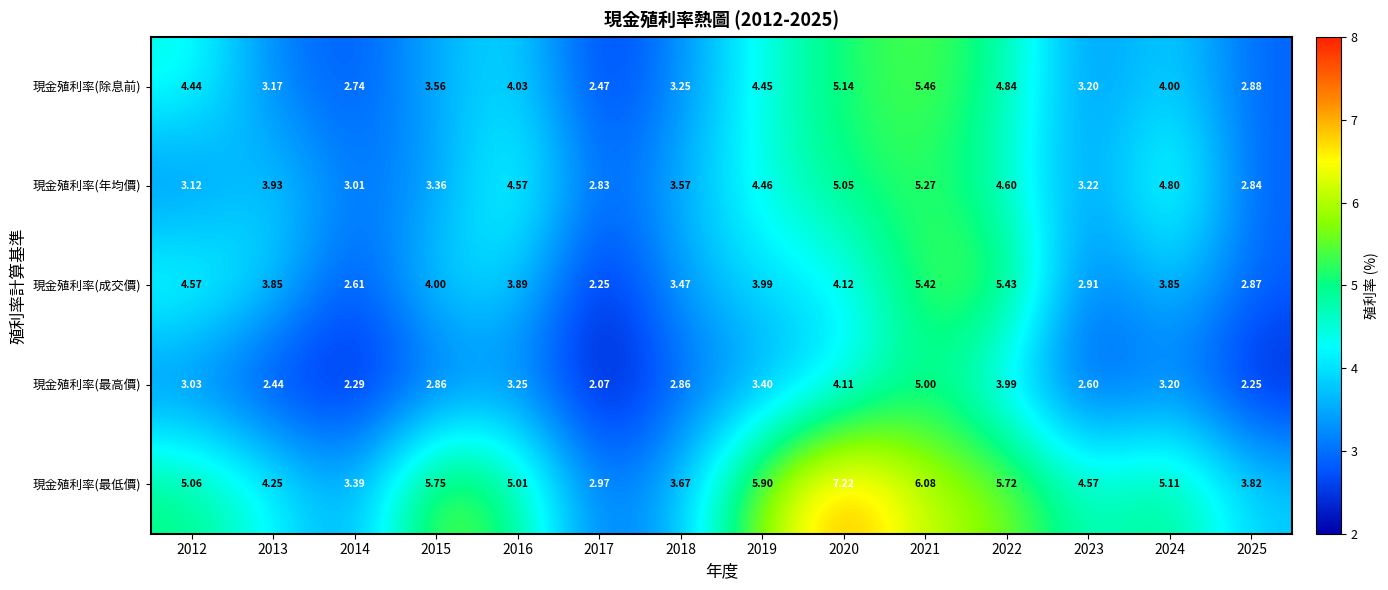

Which series has the largest range (max minus min)?

現金殖利率(最低價)